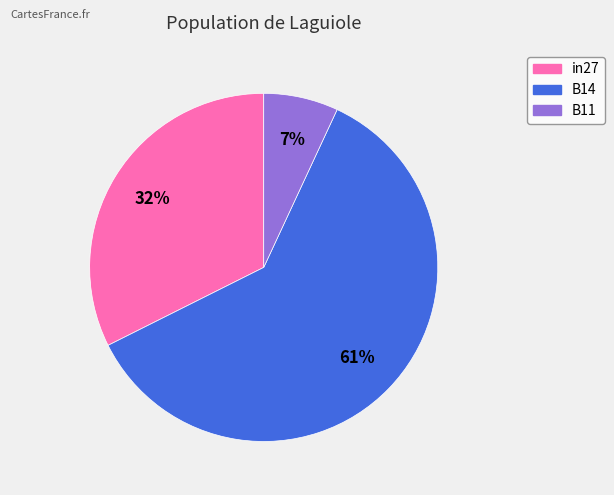

Which category has the smallest portion of the pie?

B11